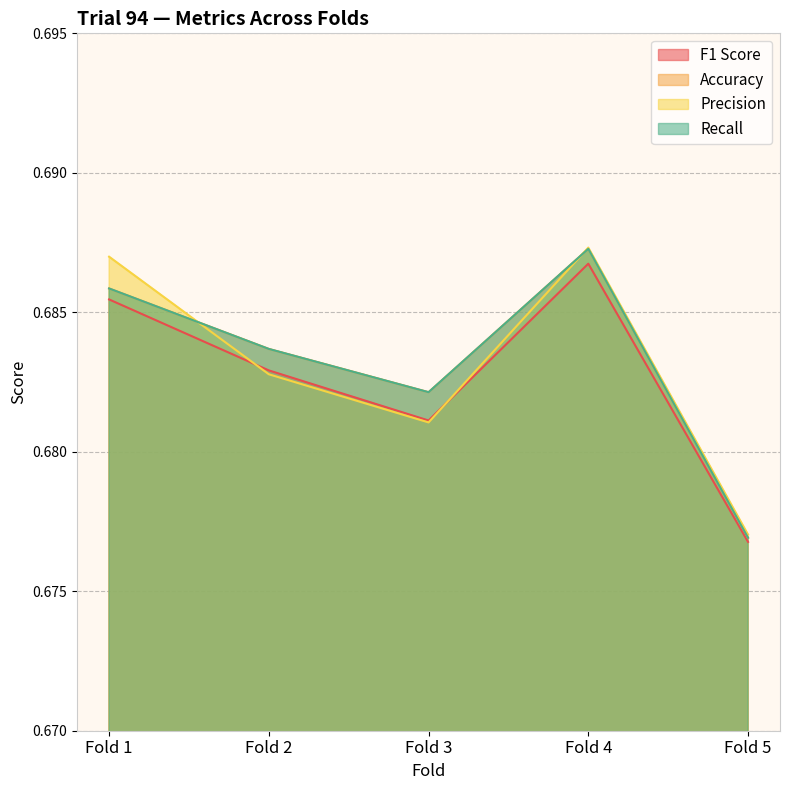

Where do Recall and Precision first cross each other?

Fold 1 and Fold 2